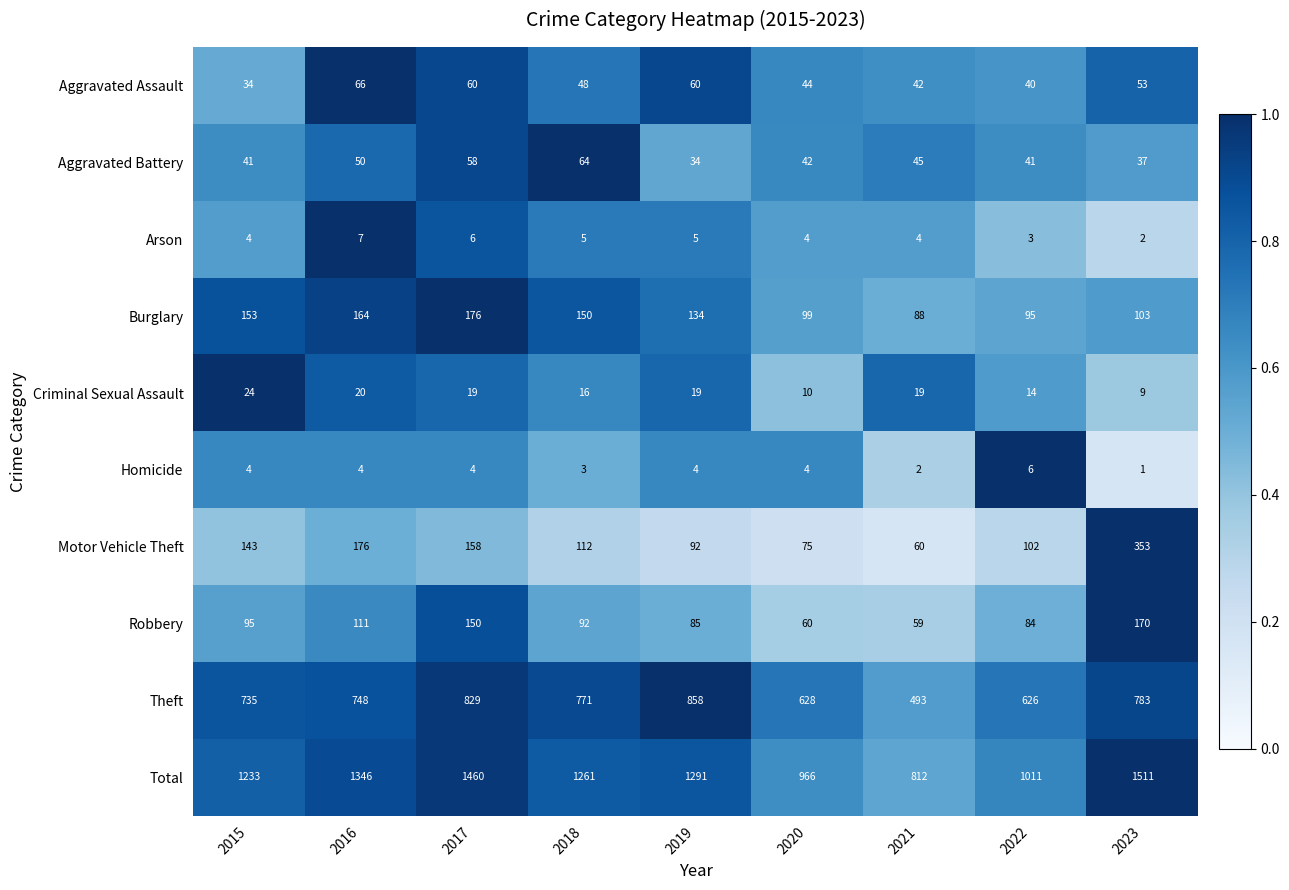

At 2022, list the series in order from smallest to largest.

Arson, Homicide, Criminal Sexual Assault, Aggravated Assault, Aggravated Battery, Robbery, Burglary, Motor Vehicle Theft, Theft, Total